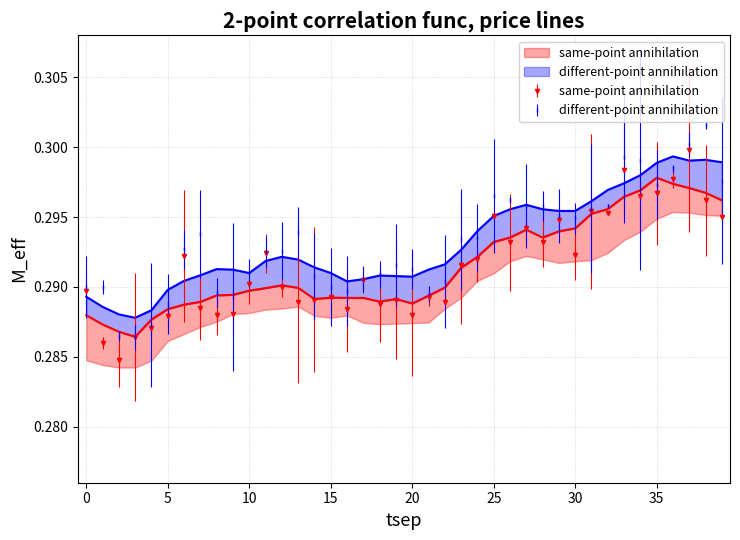

The same-point annihilation series shows 0.5 at 10. True or false?

False